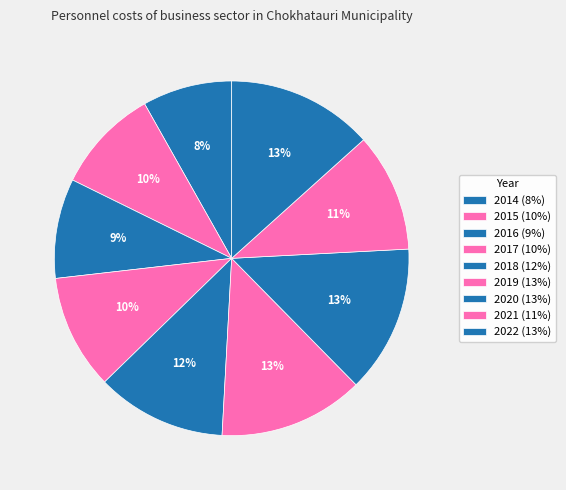

Count the number of slices in the pie.

9